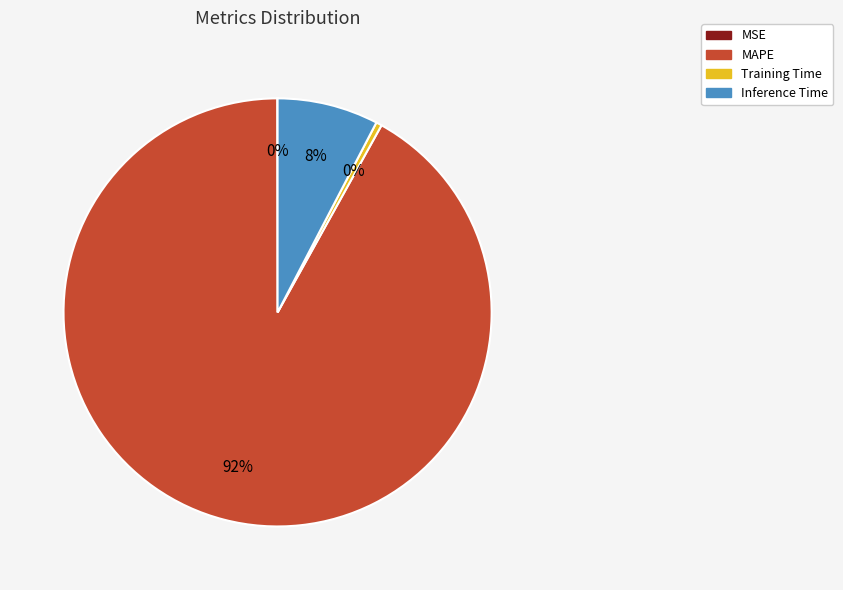

Is there any slice that represents more than half of the pie?

Yes